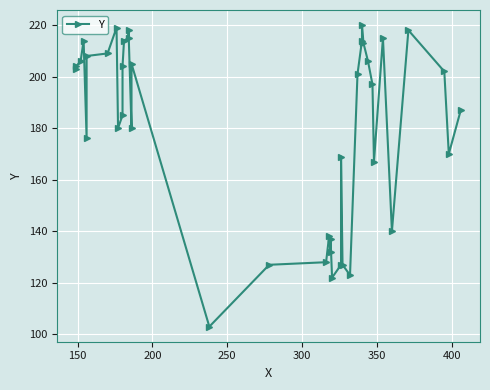

How many points are lower than both their immediate neighbors (excluding endpoints)?

10